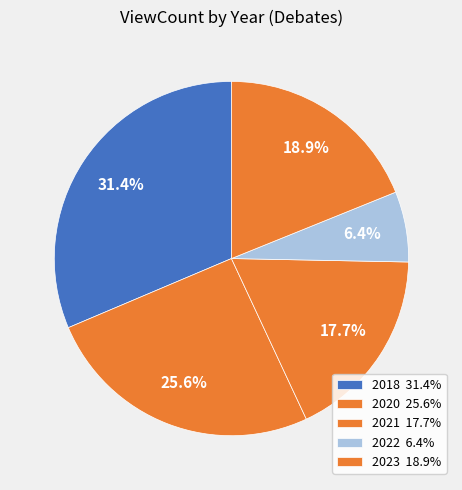

Which category has the biggest portion of the pie?

2018